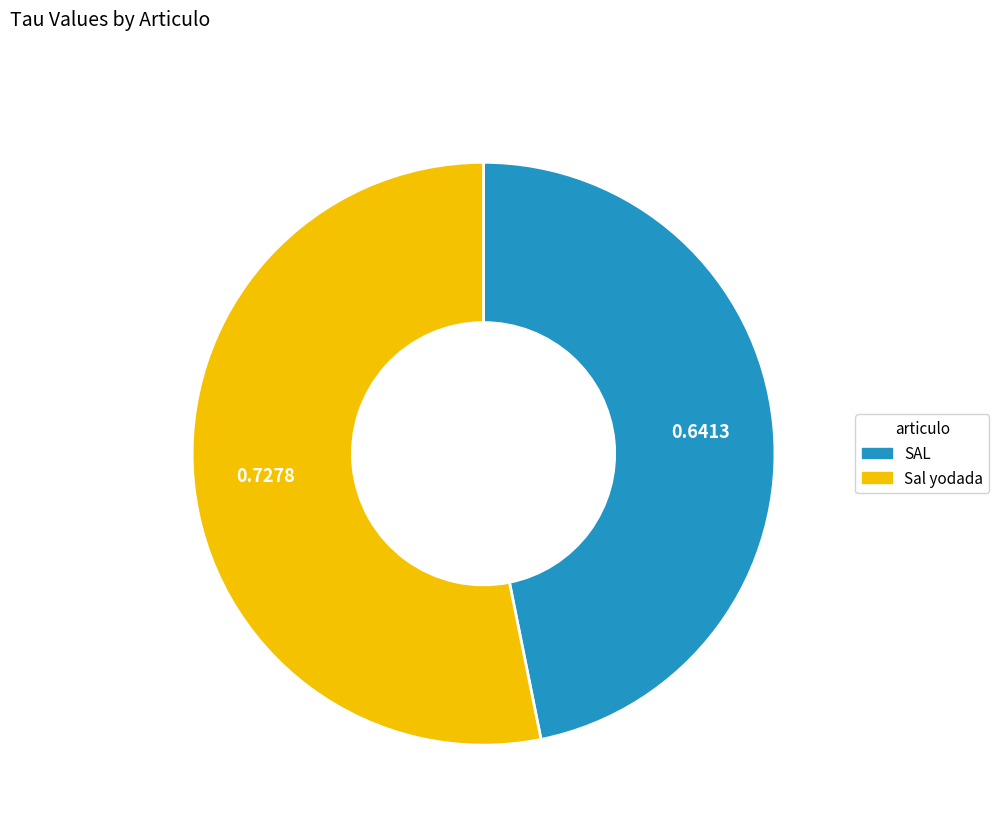

Which slice is the largest?

Sal yodada